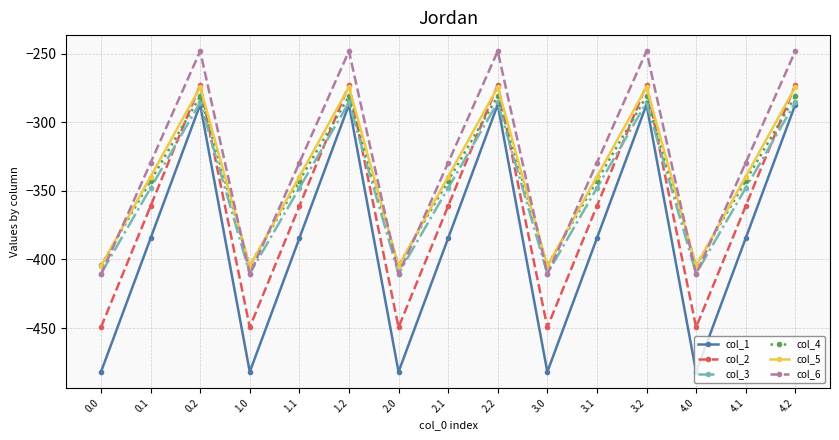

What is the lowest value of the col_4 series?

-404.4